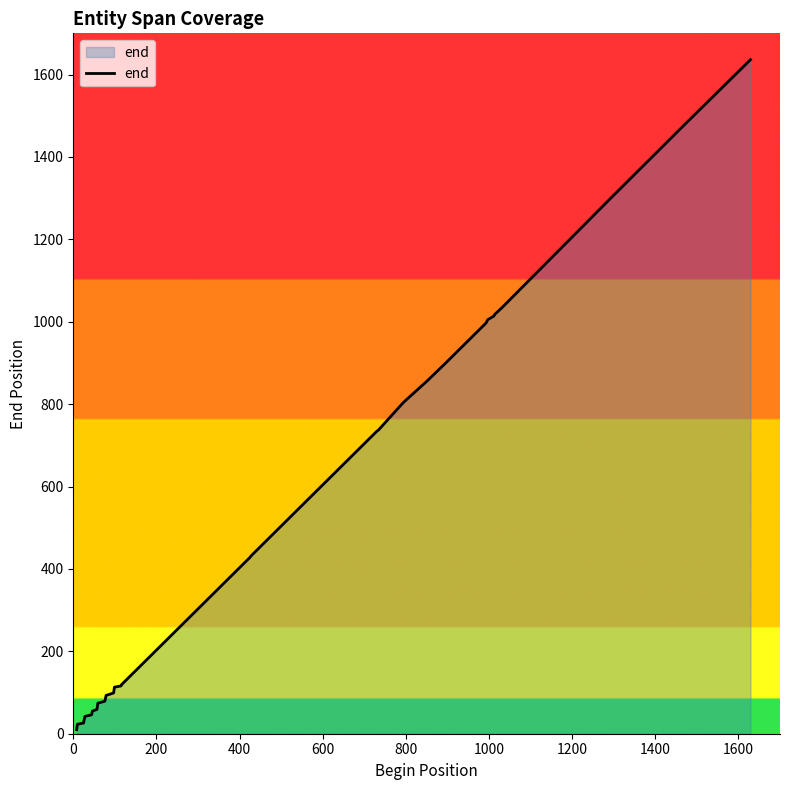

Reading left to right, extract all data points from this chart.

10	23	26	28	42	46	55	59	74	79	93	99	113	116	119	122	428	432	734	737	804	857	901	997	1005	1014	1018	1034	1037	1297	1476	1636